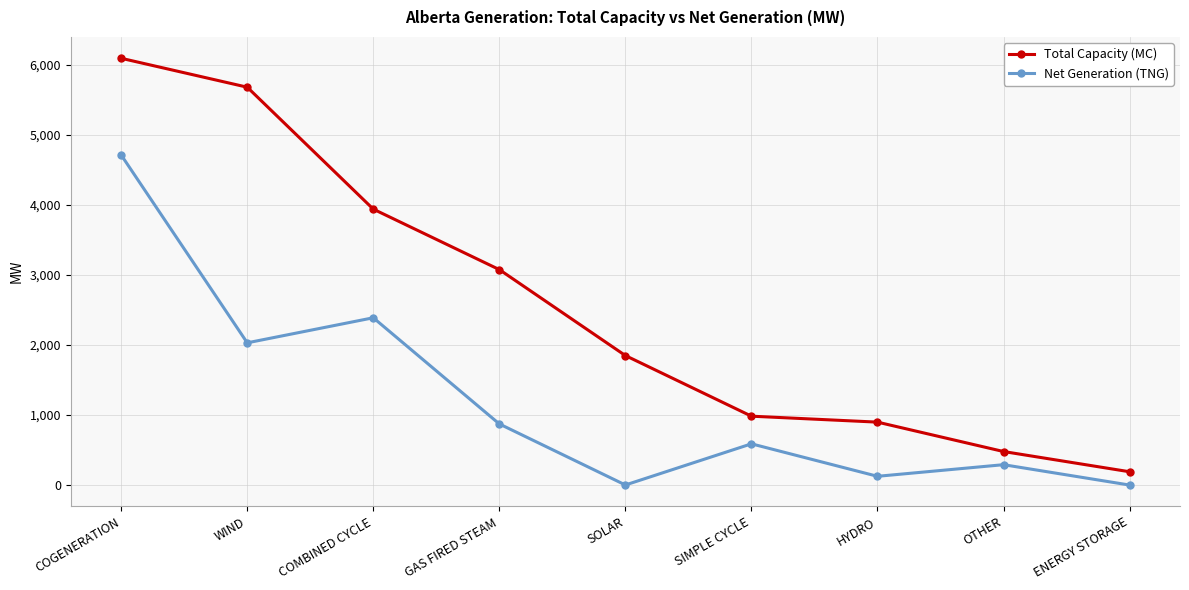

What is the value of the Total Capacity (MC) point at the 1st from the left?

6097